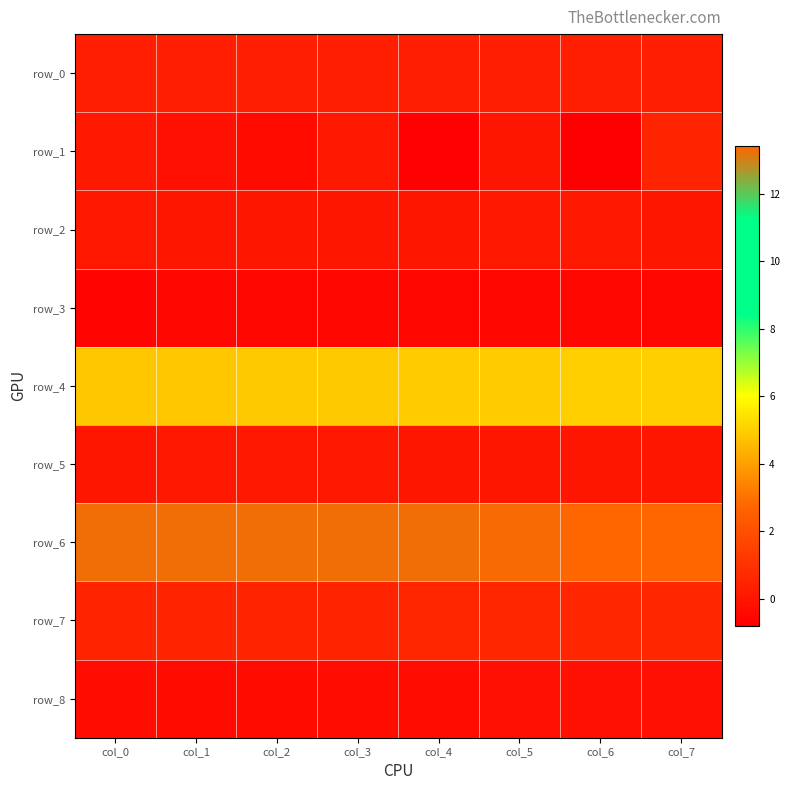

Reading left to right, extract all data points from this chart.

row_0: 0.3	0.3	0.3	0.3	0.3	0.3	0.3	0.3
row_1: 0.1	-0.2	-0.4	0.0	-0.7	0.0	-0.8	0.5
row_2: 0.0	0.0	0.0	0.0	0.0	0.0	0.0	0.0
row_3: -0.6	-0.6	-0.6	-0.6	-0.6	-0.5	-0.5	-0.5
row_4: 4.8	4.8	4.9	4.9	4.9	5.0	5.0	5.0
row_5: 0.0	0.0	0.0	0.0	0.0	0.0	0.0	0.0
row_6: 13.2	13.2	13.3	13.3	13.3	13.3	13.4	13.4
row_7: 0.5	0.5	0.5	0.5	0.6	0.6	0.6	0.6
row_8: -0.3	-0.4	-0.4	-0.3	-0.3	-0.2	-0.2	-0.2